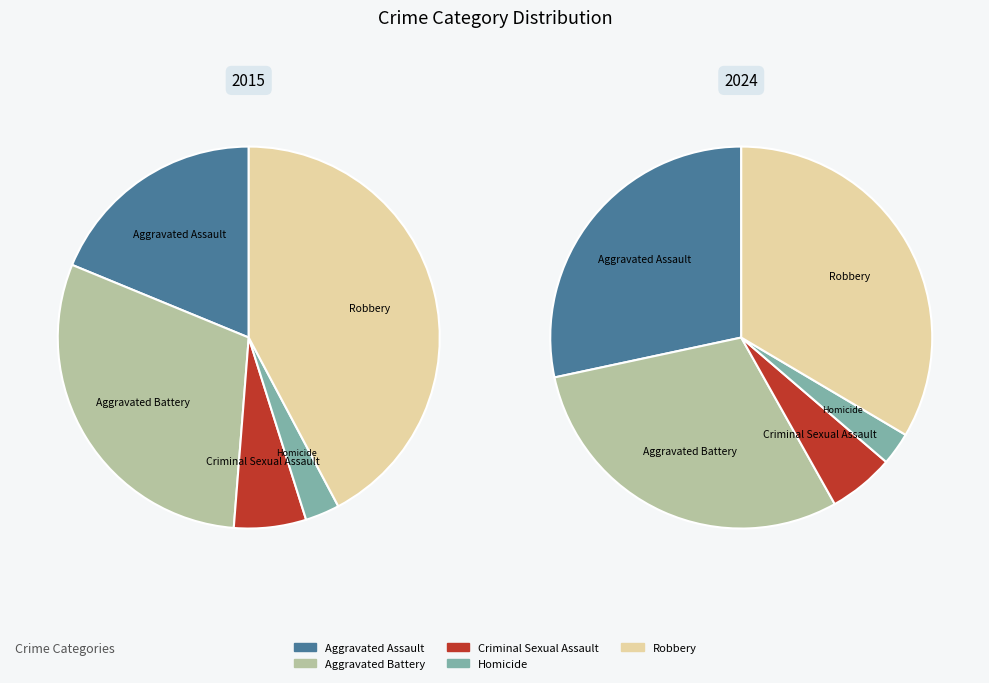

What portion of the pie excludes Homicide?

97.1%